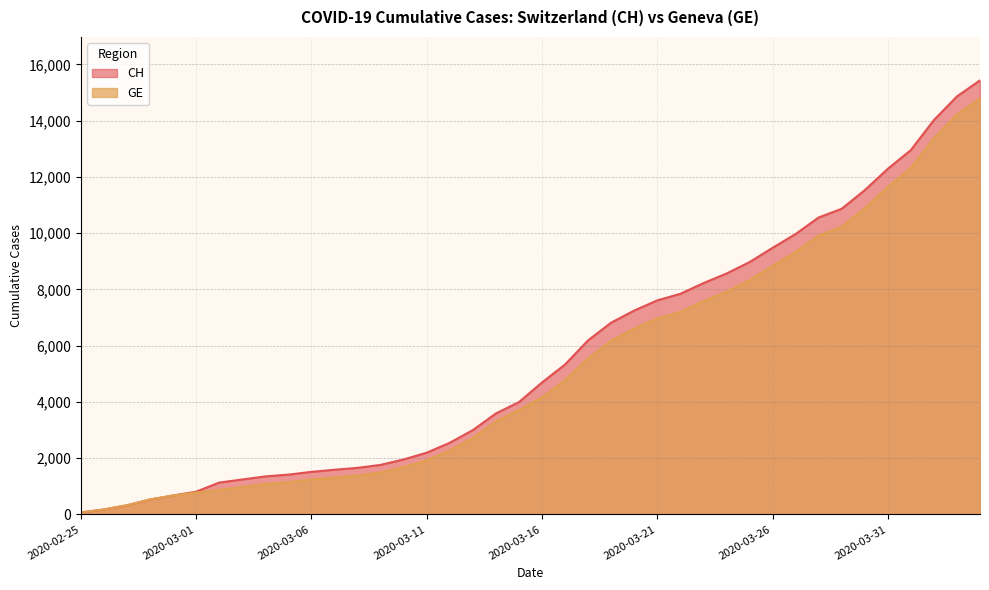

What is the spread (max minus min) of values at 2020-03-04?

268